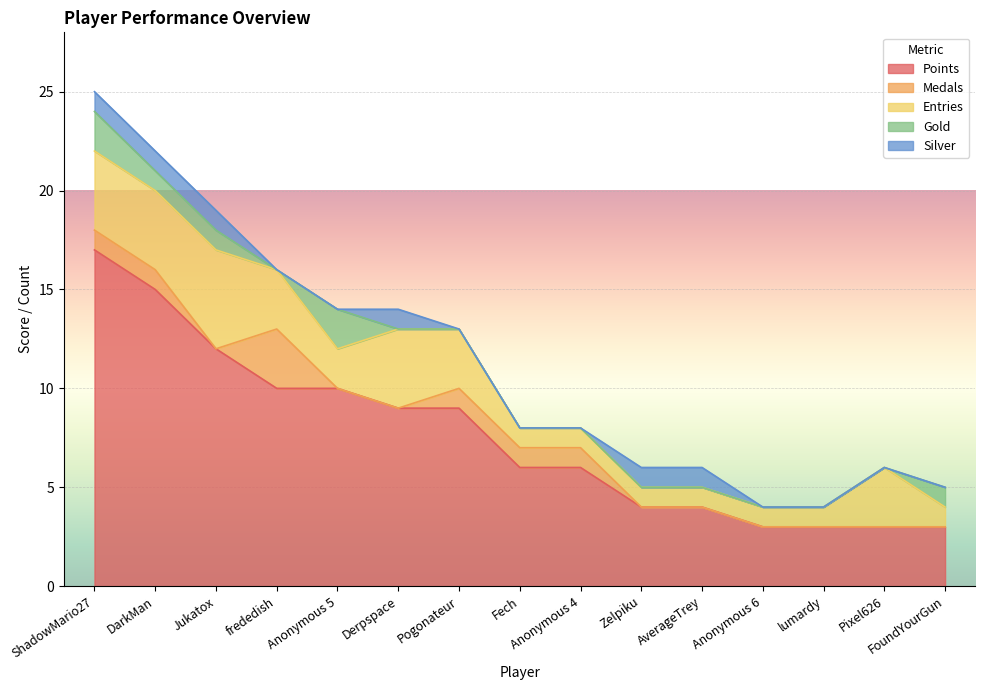

True or false: Points and Silver intersect in this chart.

False